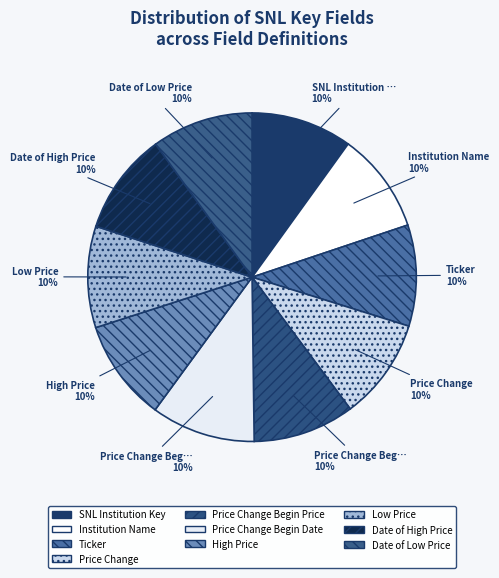

Rank the categories by value from highest to lowest.

Price Change Begin Date, Date of Low Price, Date of High Price, Low Price, High Price, Price Change Begin Price, Price Change, Ticker, SNL Institution Key, Institution Name